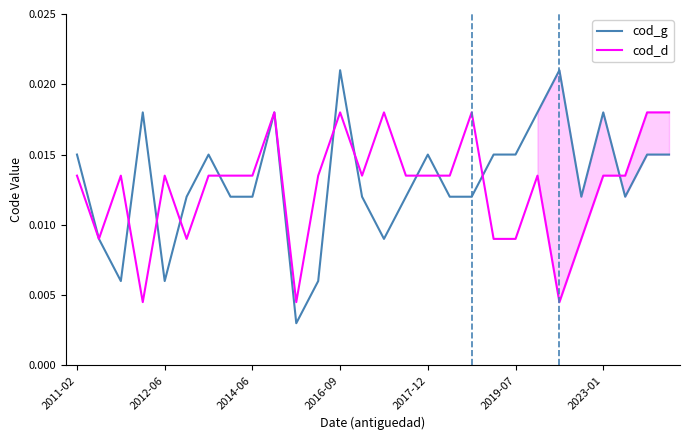

How many intersections are there between cod_g and cod_d?

10